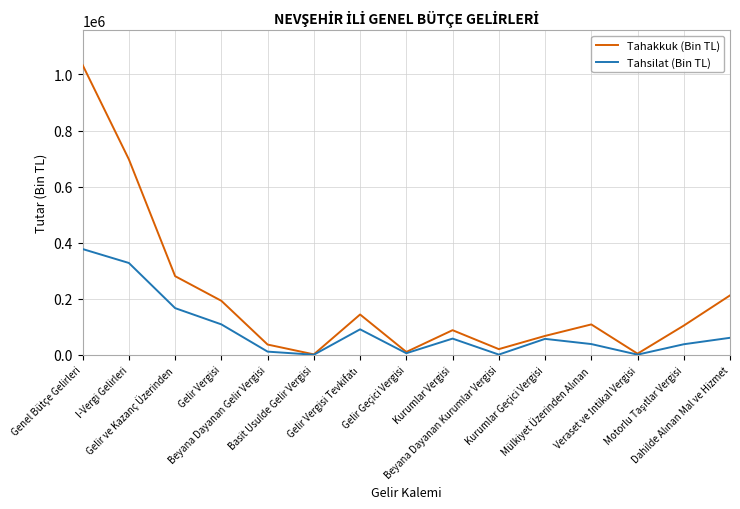

What is the minimum value shown in the chart?

438